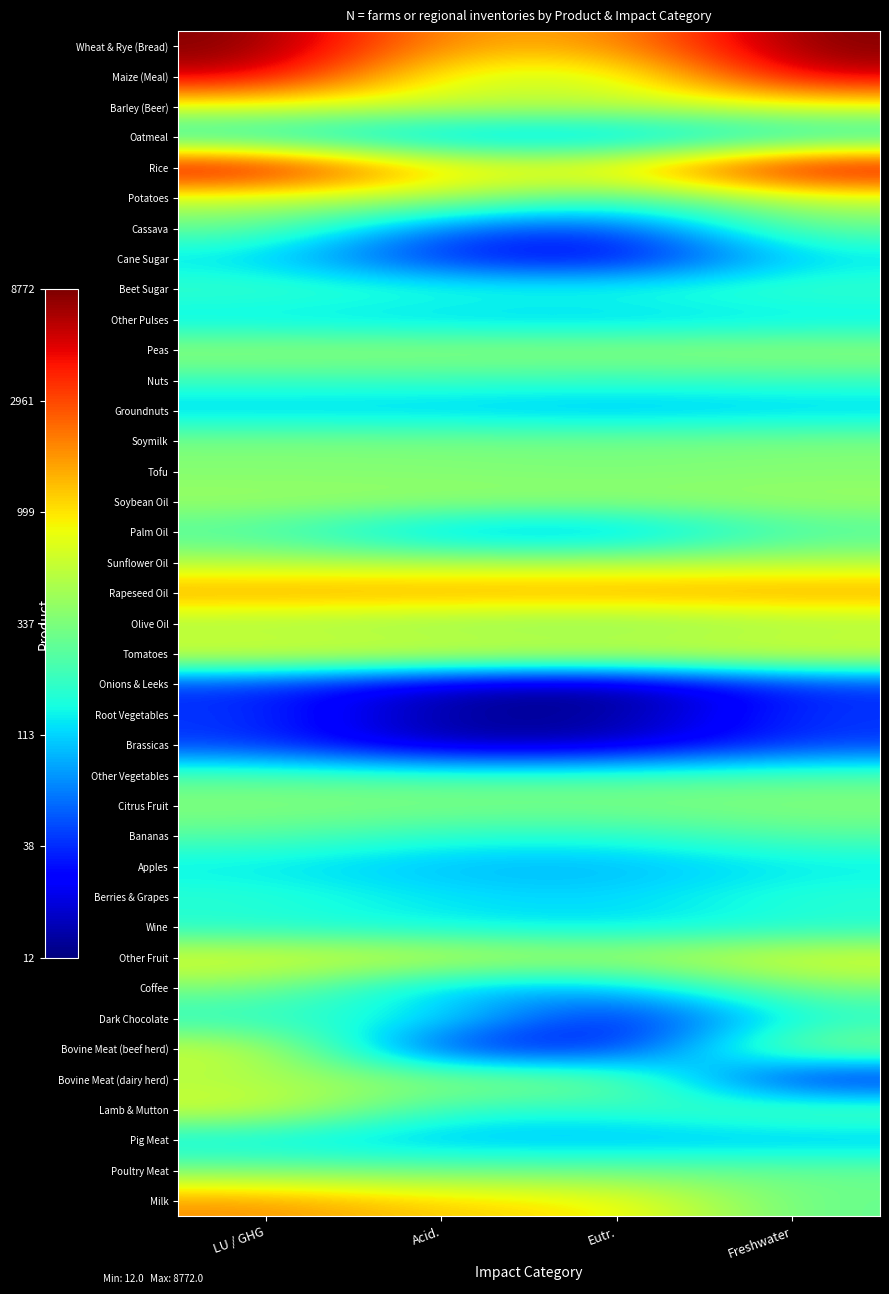

What is the total value across all series at Freshwater?

222.6